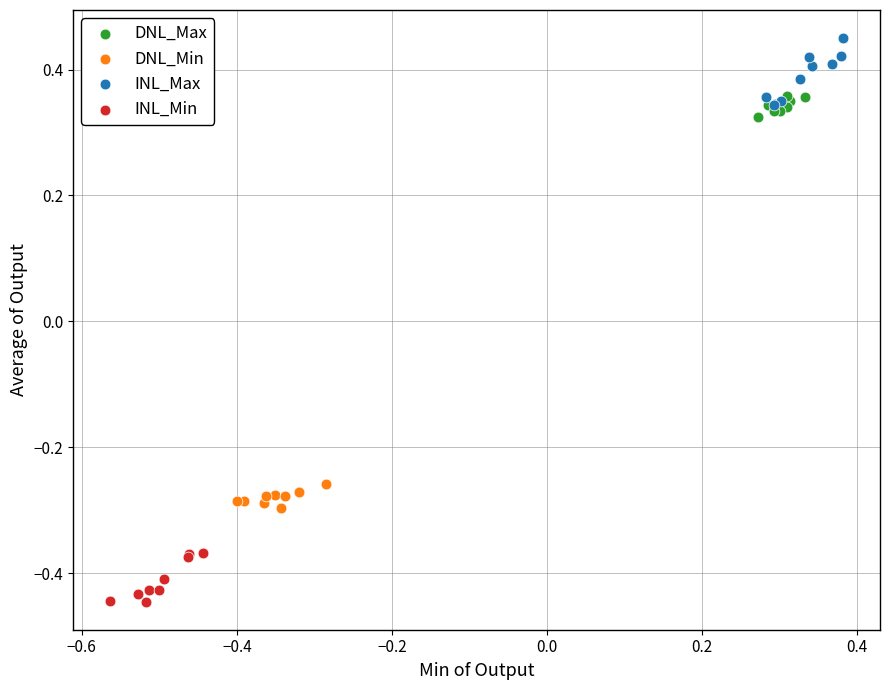

Which series has the largest Y range (max minus min)?

INL_Max